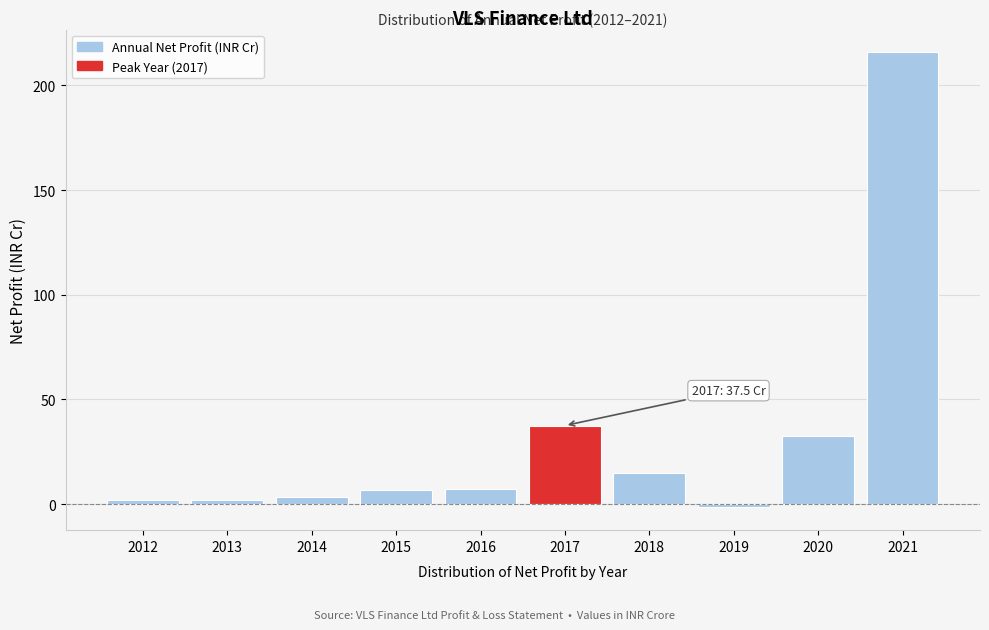

What is the approximate value at 2015?

6.5